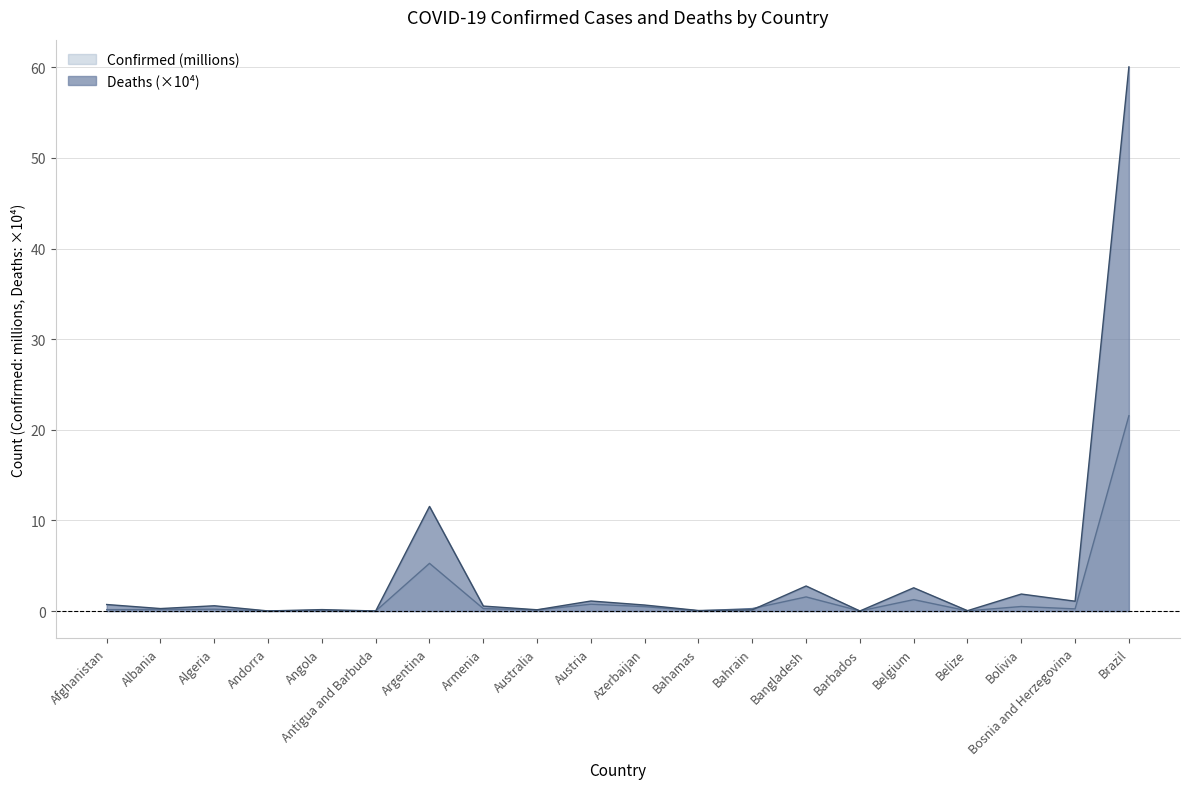

Which category has the highest value in the Deaths series?

Brazil